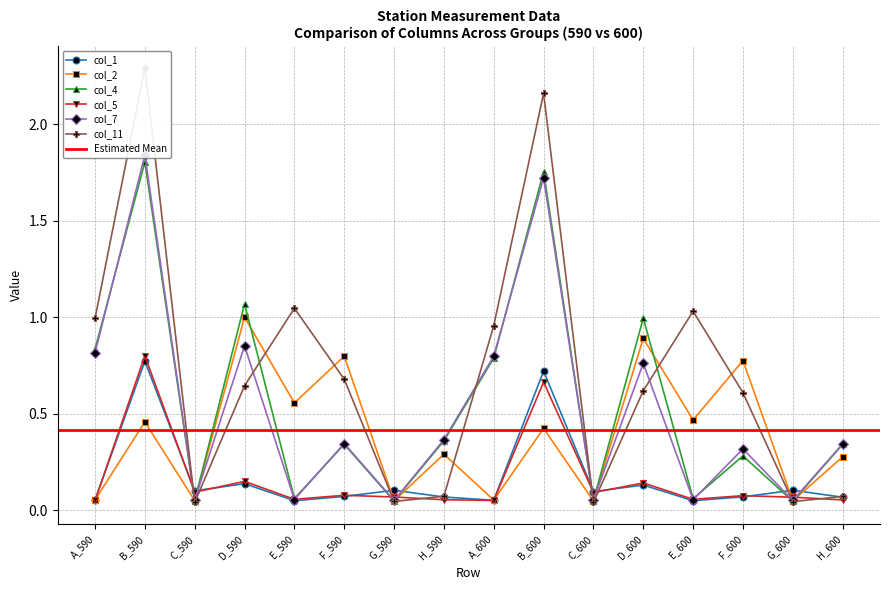

What position from the left is A_600?

9